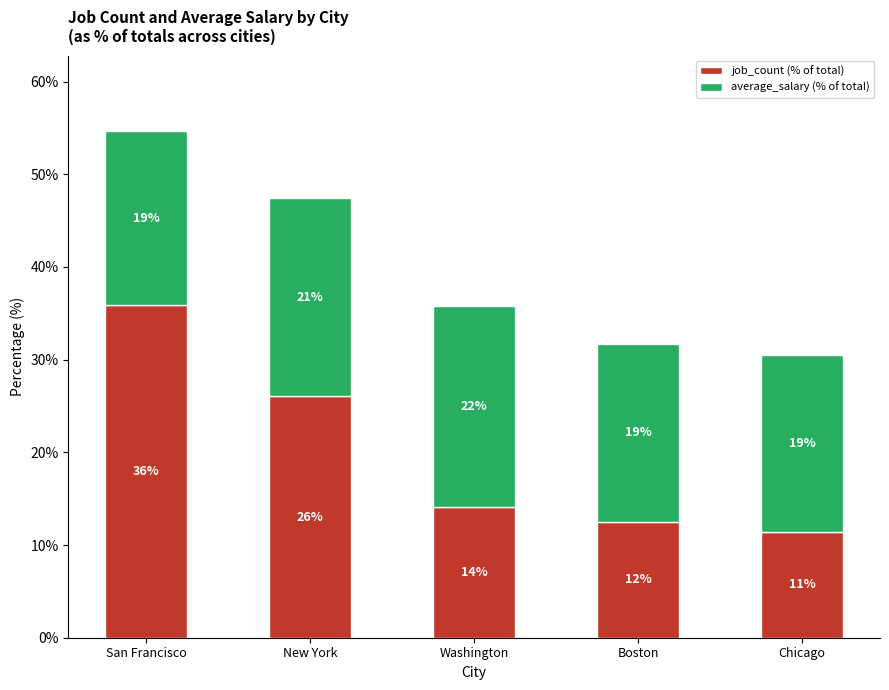

The job_count (% of total) series shows 35.8 at New York. True or false?

False